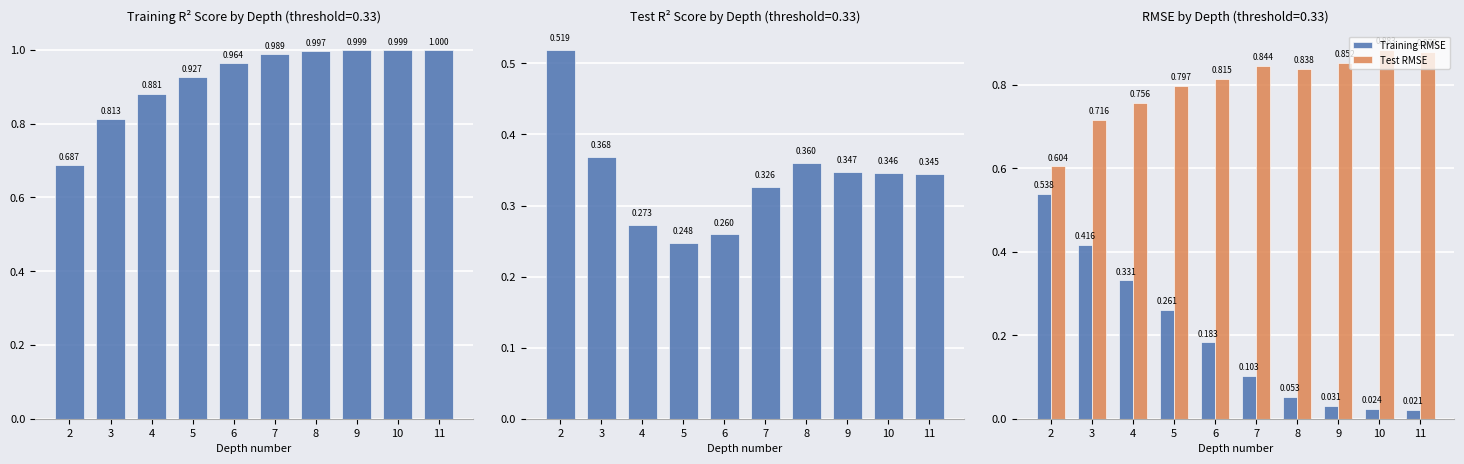

Reading left to right, list all the values displayed in this chart.

Training data R^2 score: 0.7	0.8	0.9	0.9	1.0	1.0	1.0	1.0	1.0	1.0
Test data R^2 score: 0.5	0.4	0.3	0.2	0.3	0.3	0.4	0.3	0.3	0.3
Training RMSE: 0.5	0.4	0.3	0.3	0.2	0.1	0.1	0.0	0.0	0.0
Test RMSE: 0.6	0.7	0.8	0.8	0.8	0.8	0.8	0.9	0.9	0.9